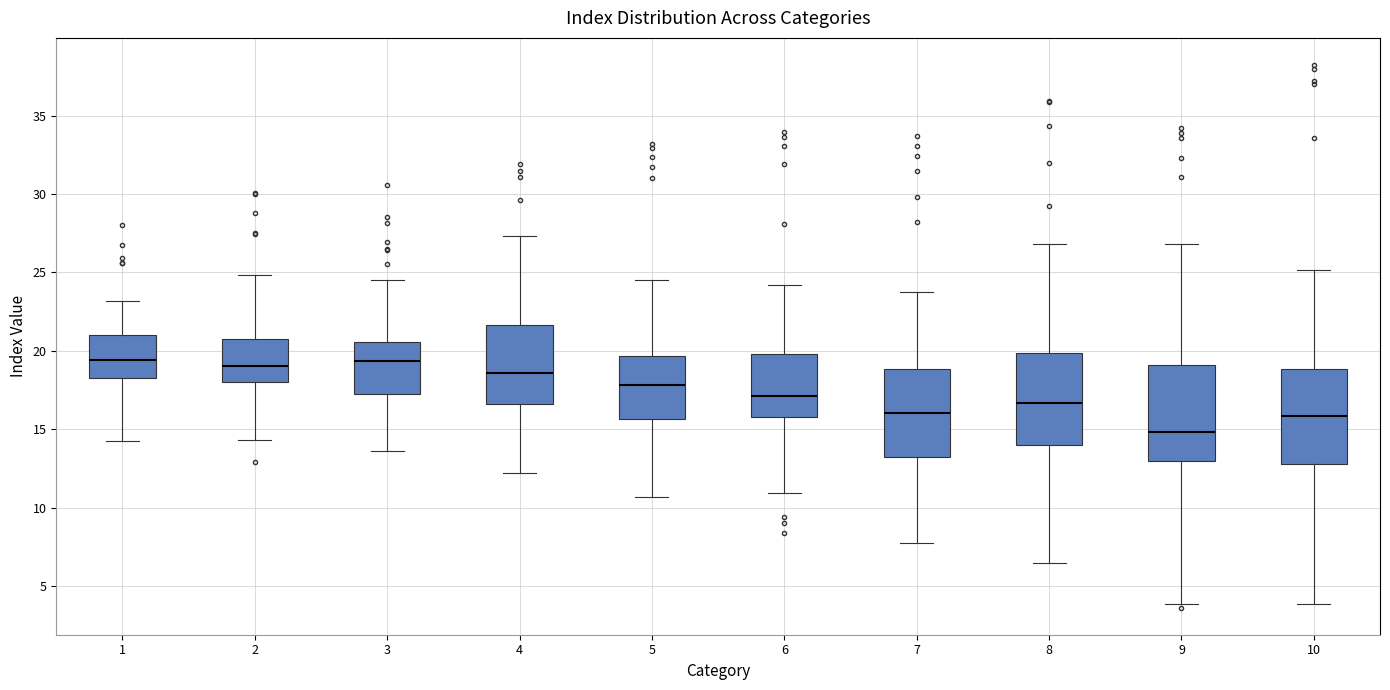

Reading left to right, transcribe this box plot: for each box, give where its median line is, the range the box spans, and where its two whiskers end, as read against the y-axis. The values are not printed on the chart, so give them approximately, as read against the axis.

1: median 19.5, box 18.5 to 21.0, whiskers 14.5 to 23.0
2: median 19.0, box 18.0 to 21.0, whiskers 14.5 to 25.0
3: median 19.5, box 17.0 to 20.5, whiskers 13.5 to 24.5
4: median 18.5, box 16.5 to 21.5, whiskers 12.0 to 27.5
5: median 18.0, box 15.5 to 19.5, whiskers 10.5 to 24.5
6: median 17.0, box 16.0 to 20.0, whiskers 11.0 to 24.0
7: median 16.0, box 13.0 to 19.0, whiskers 8.0 to 24.0
8: median 16.5, box 14.0 to 20.0, whiskers 6.5 to 27.0
9: median 15.0, box 13.0 to 19.0, whiskers 4.0 to 27.0
10: median 16.0, box 13.0 to 19.0, whiskers 4.0 to 25.0